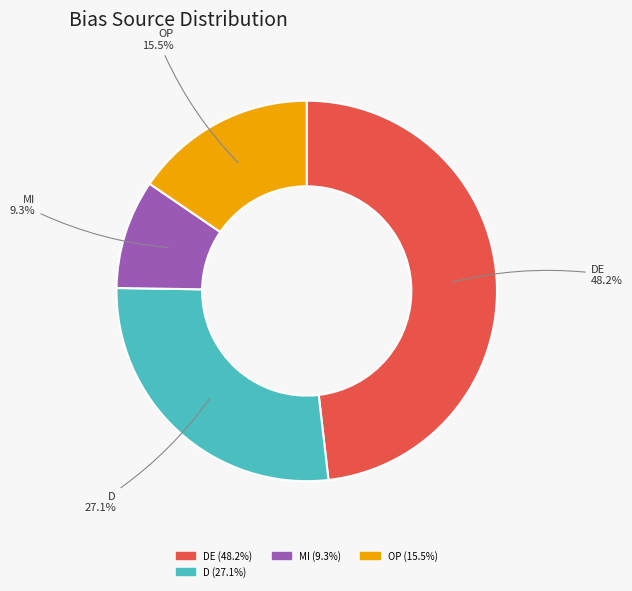

Is there any slice that represents more than half of the pie?

No